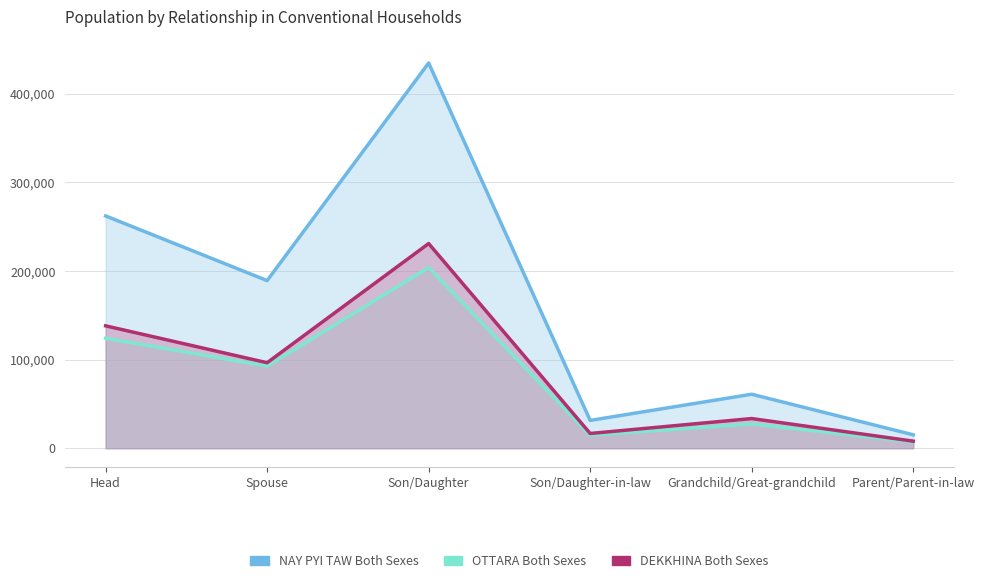

True or false: OTTARA Both Sexes and NAY PYI TAW Both Sexes intersect in this chart.

False